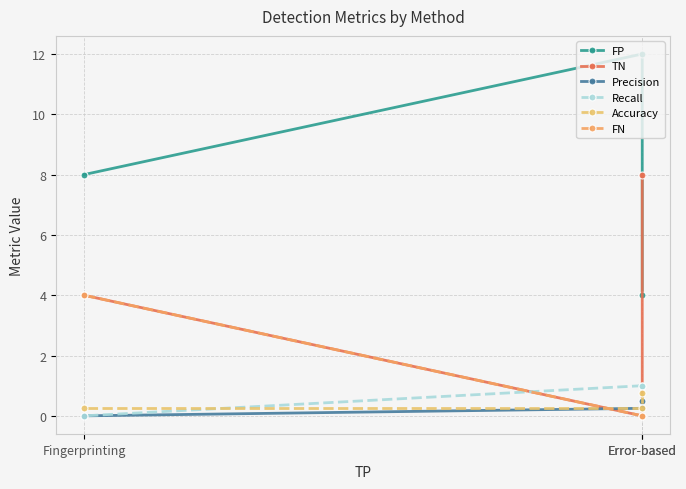

Does the chart have visible grid lines?

Yes